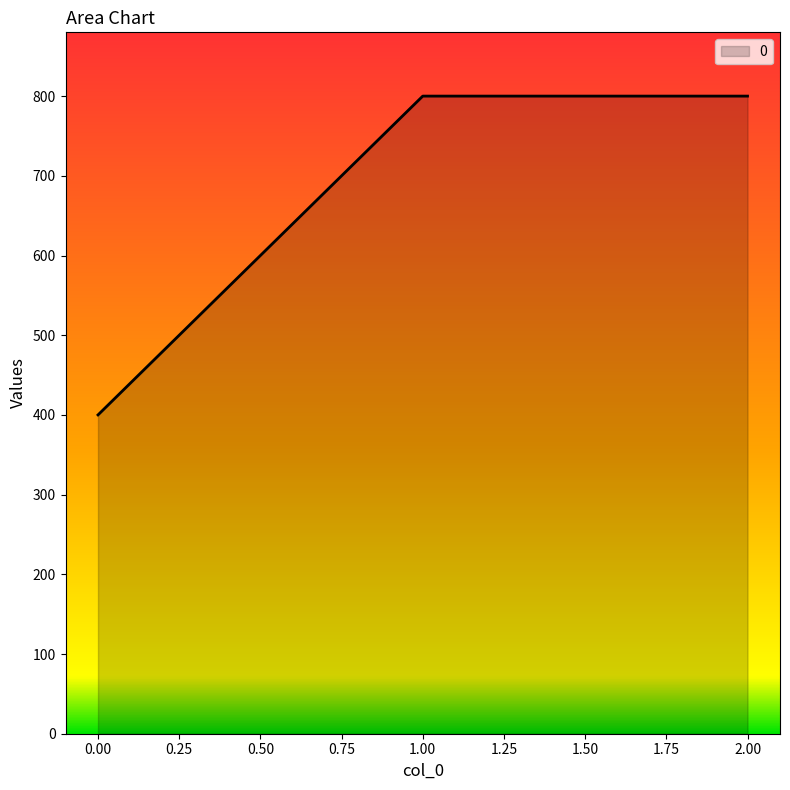

Reading left to right, transcribe all the data shown in this chart.

400	800	800